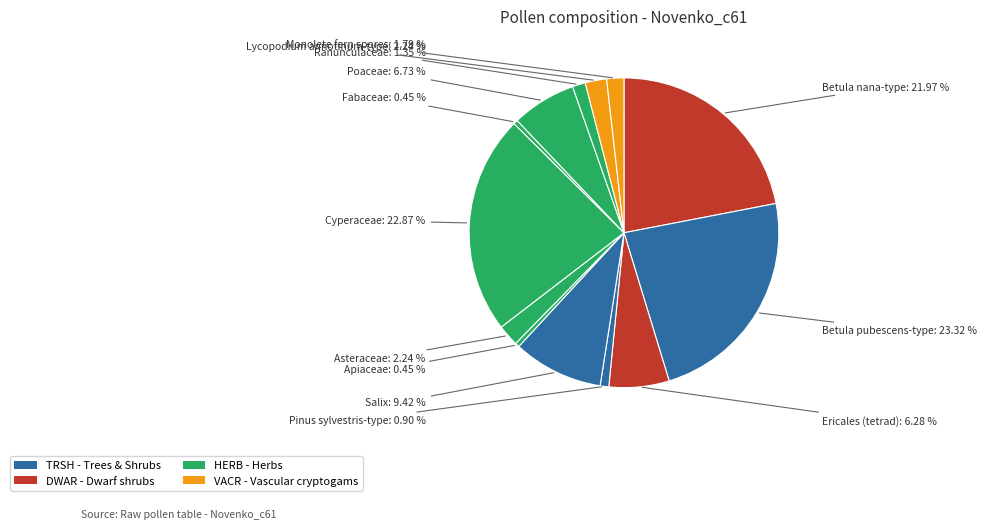

How many slices are in this pie chart?

13